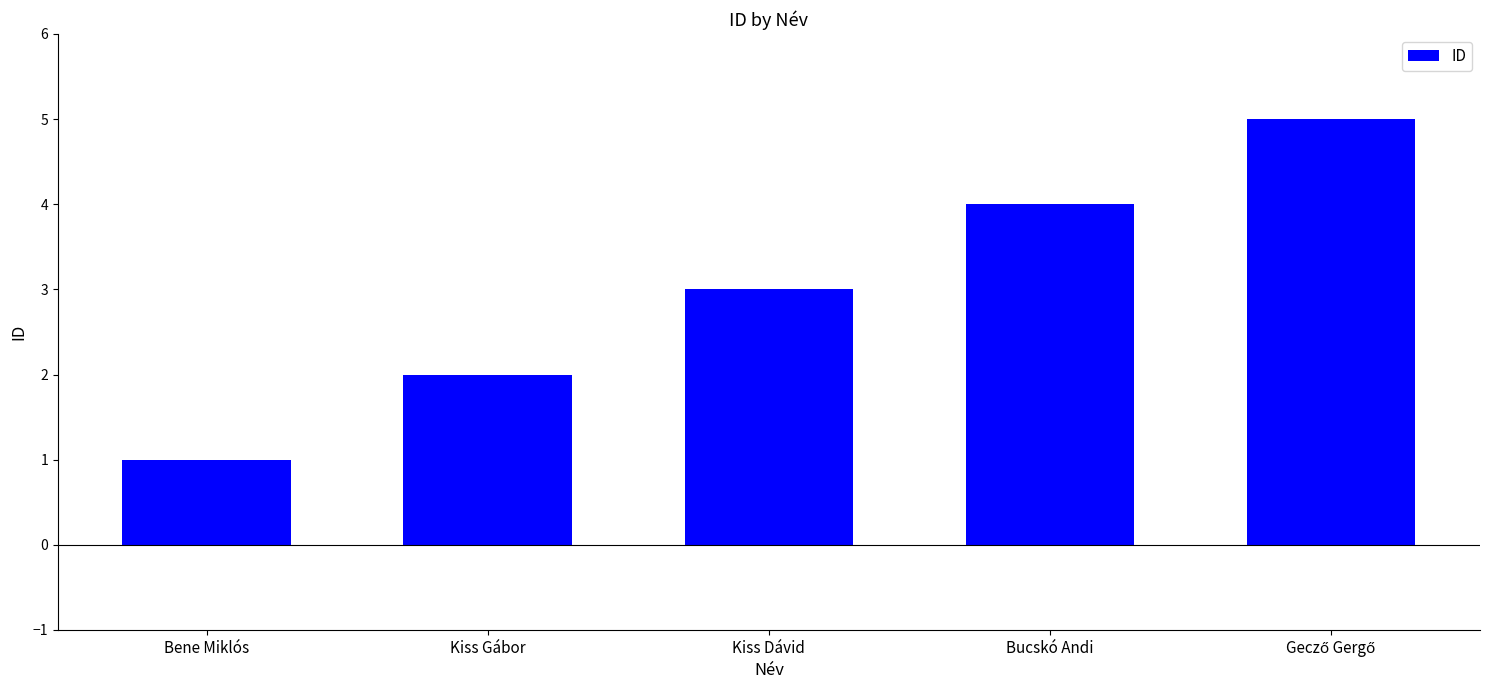

What is the sum of all values?

15